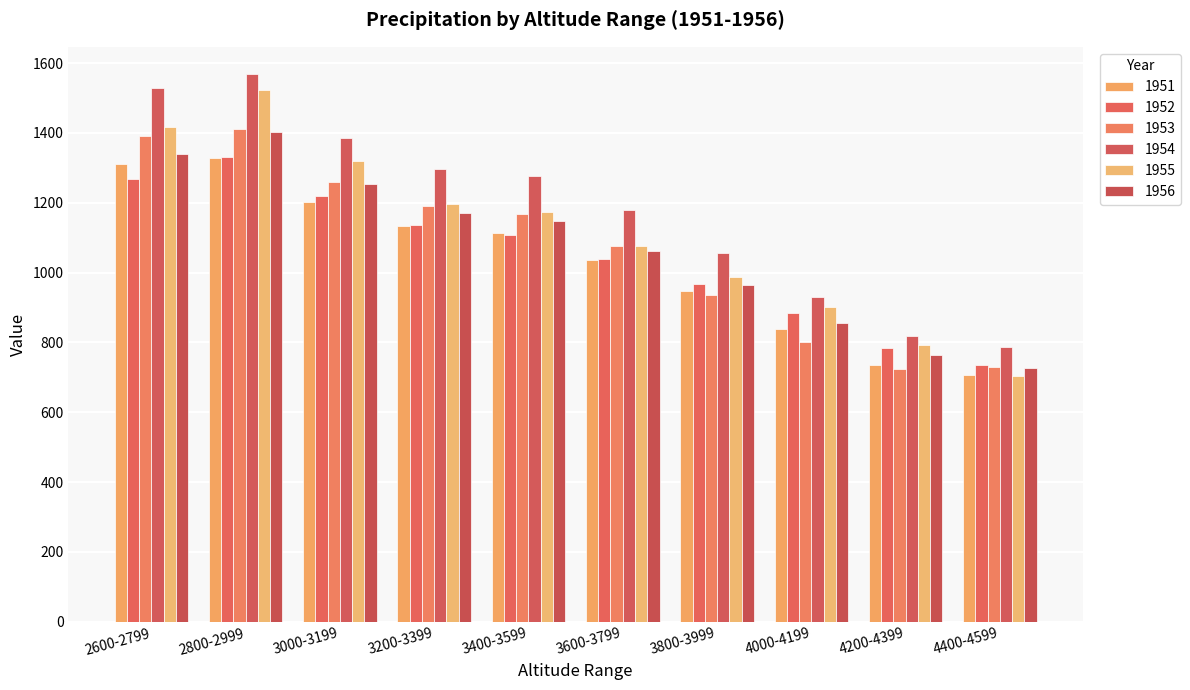

At which category is the sum across all series the highest?

2800-2999